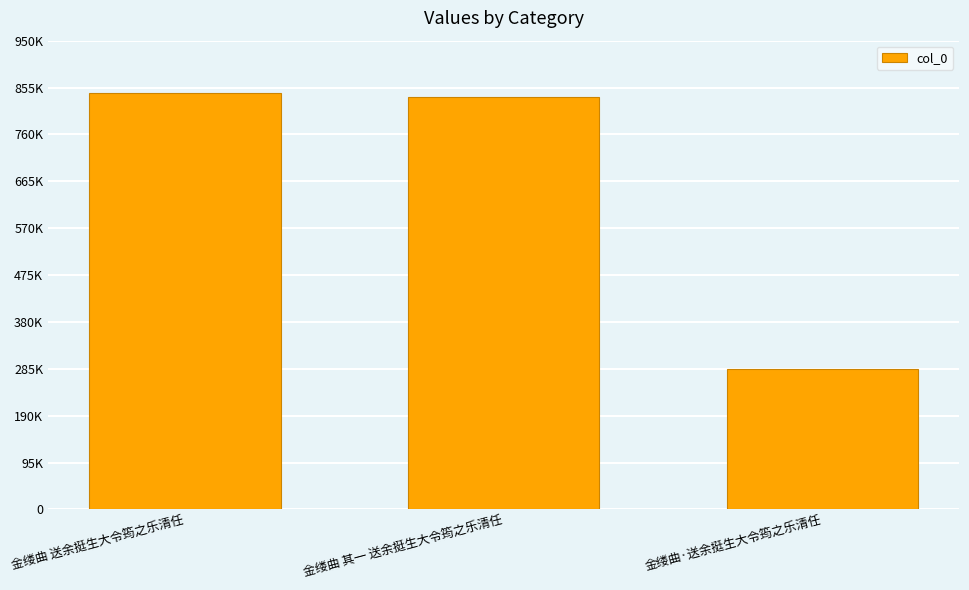

What value does the data have at 金缕曲 其一 送余挺生大令筠之乐清任, to the nearest 10?

836190